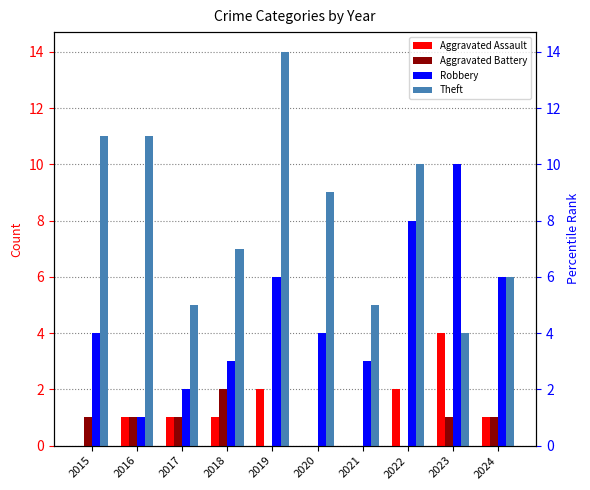

What is the difference between the maximum and minimum values in the Aggravated Battery series?

2